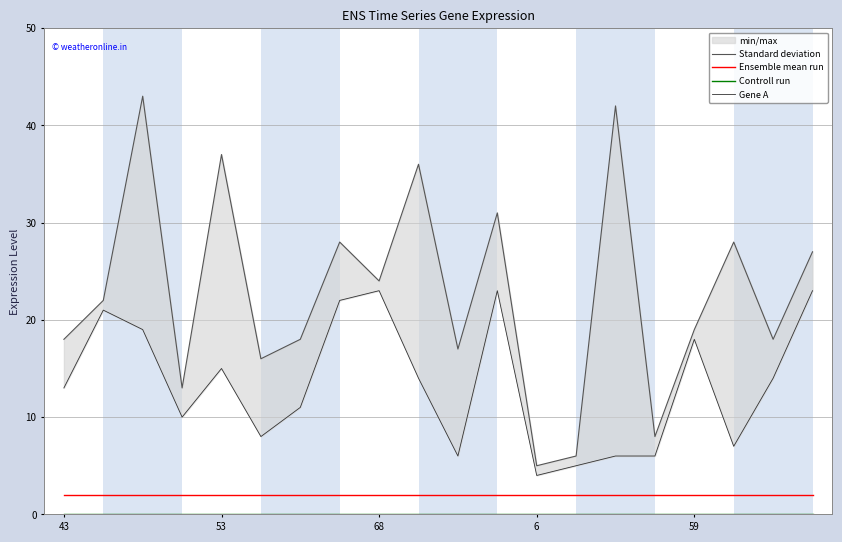

The Ensemble mean run series shows 2 at 43. True or false?

True